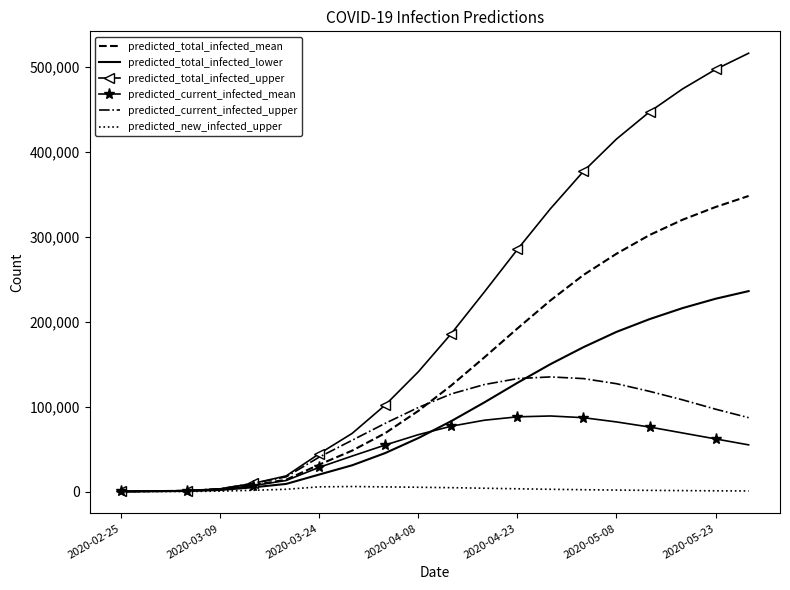

Rank the series by their maximum value, from highest to lowest.

predicted_total_infected_upper, predicted_total_infected_mean, predicted_total_infected_lower, predicted_current_infected_upper, predicted_current_infected_mean, predicted_new_infected_upper